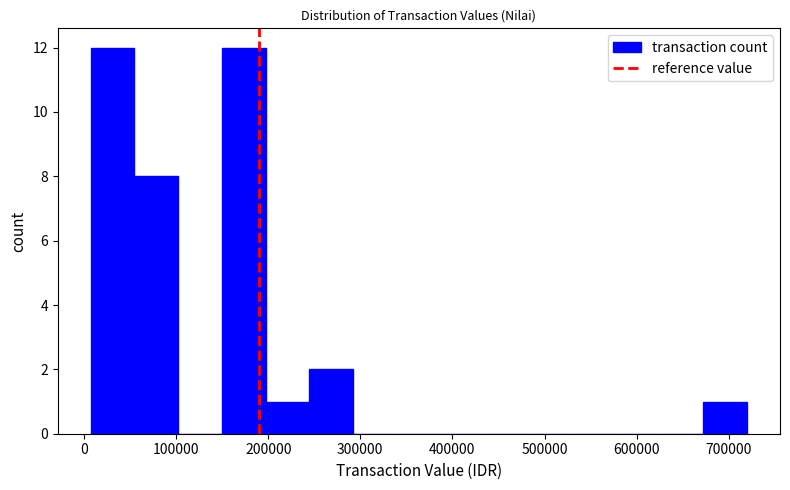

Reading left to right, transcribe this chart: for each bar, give the range it covers on the x-axis and its height. Neither the bar edges nor the heights are printed on the chart, so give them approximately, as read against the axes.

10000 to 50000: 12
50000 to 100000: 8
100000 to 150000: 0
150000 to 200000: 12
200000 to 240000: 1
240000 to 290000: 2
290000 to 340000: 0
340000 to 390000: 0
390000 to 430000: 0
430000 to 480000: 0
480000 to 530000: 0
530000 to 580000: 0
580000 to 620000: 0
620000 to 670000: 0
670000 to 720000: 1